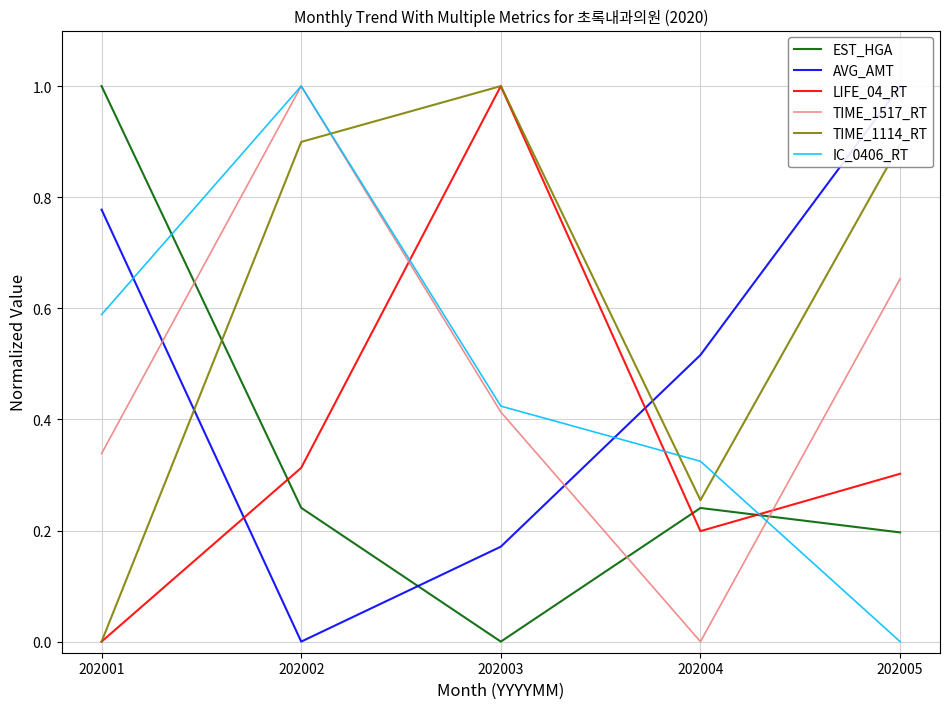

True or false: TIME_1114_RT has a value of 1.0 at 202003.

True